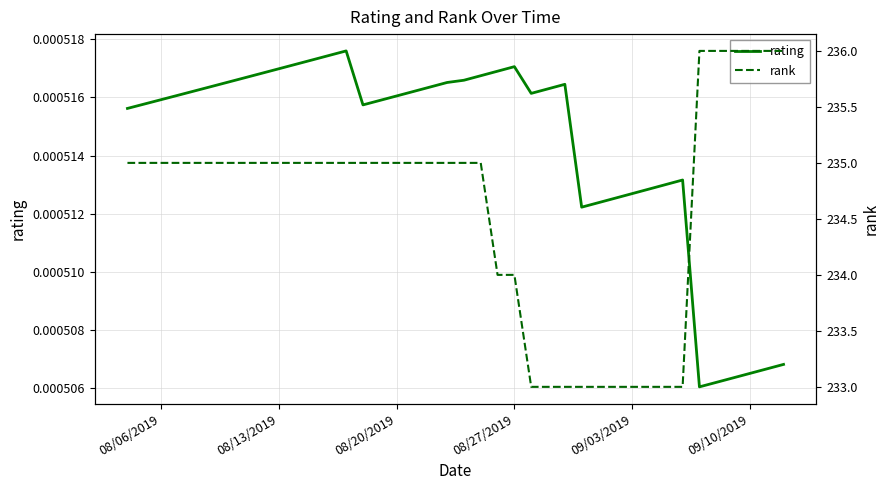

True or false: rating and rank cross at least once.

False